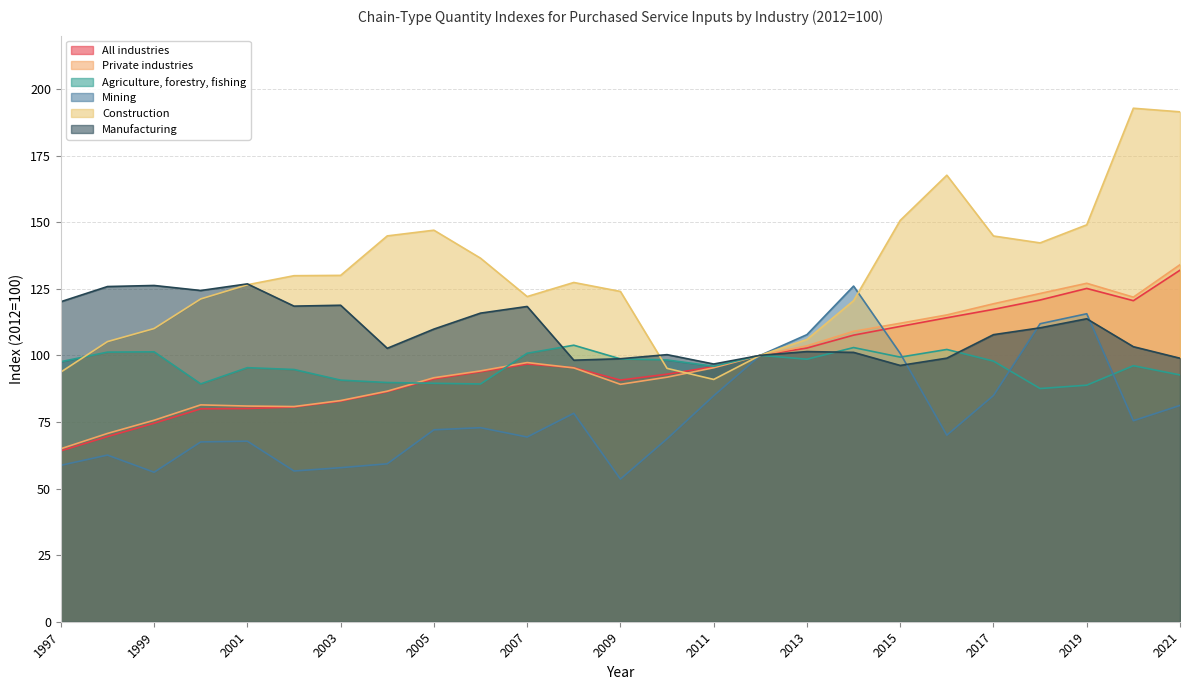

Which series has the widest spread of values?

Construction